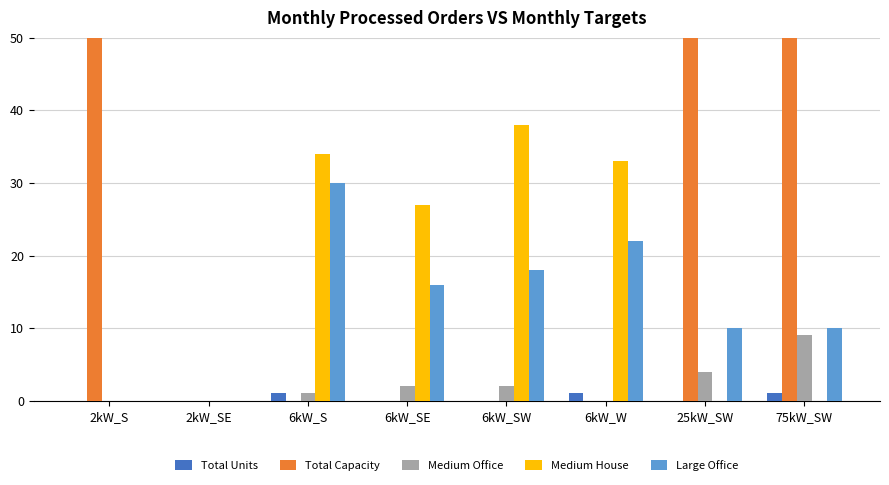

Which series has the largest total across all categories?

Total Capacity